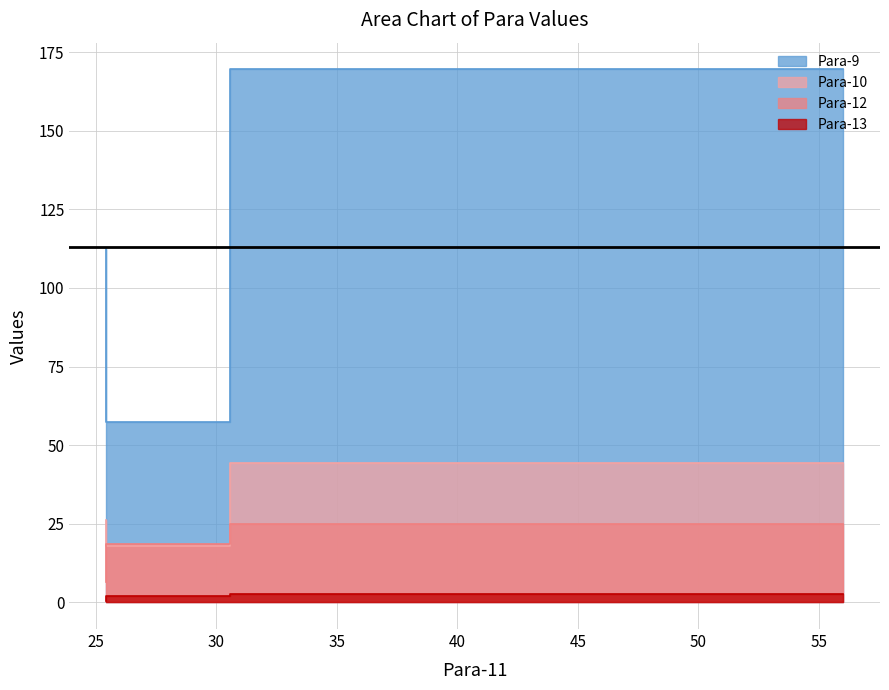

True or false: Para-12 has a value of 11.8 at 25.444.

False